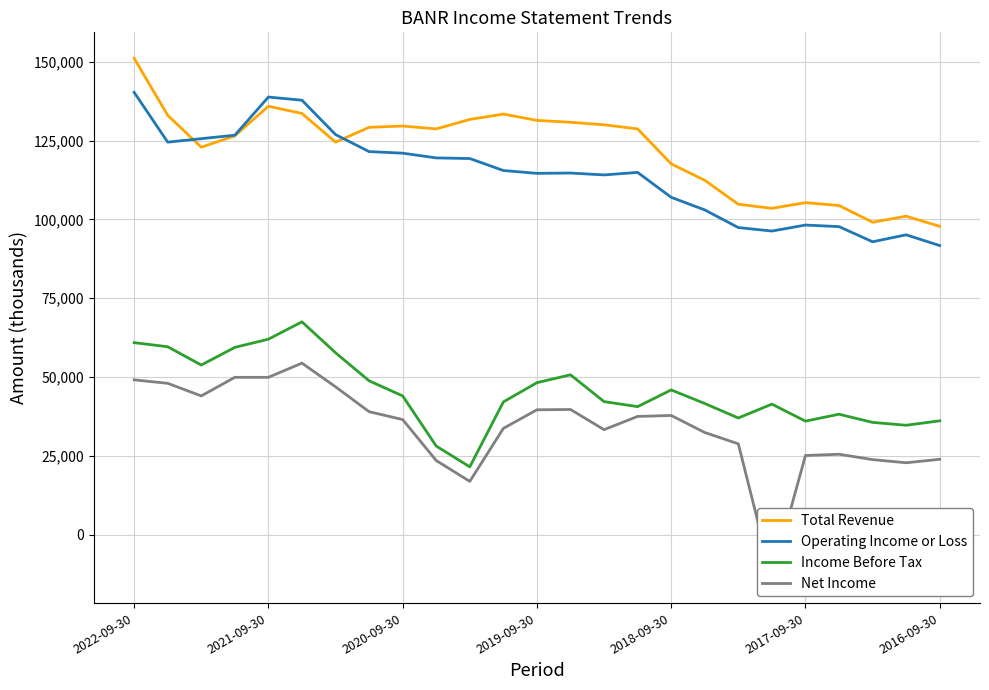

True or false: Total Revenue has a value of 128700 at 15.

True